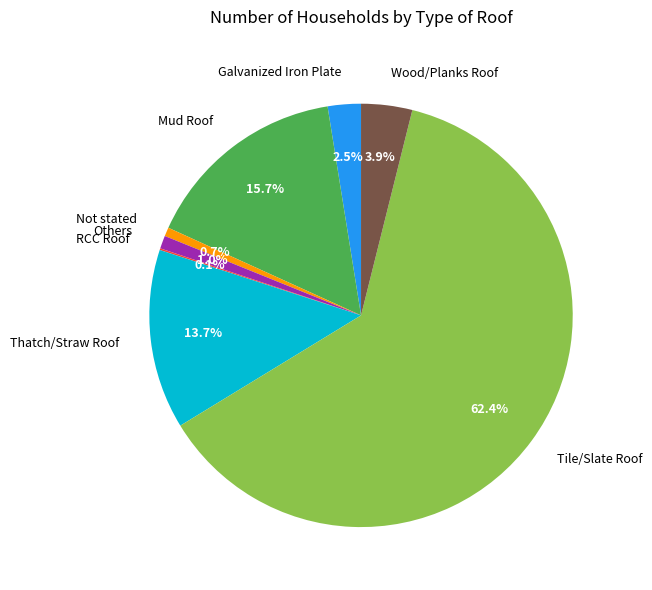

Which category has the biggest portion of the pie?

Tile/Slate Roof